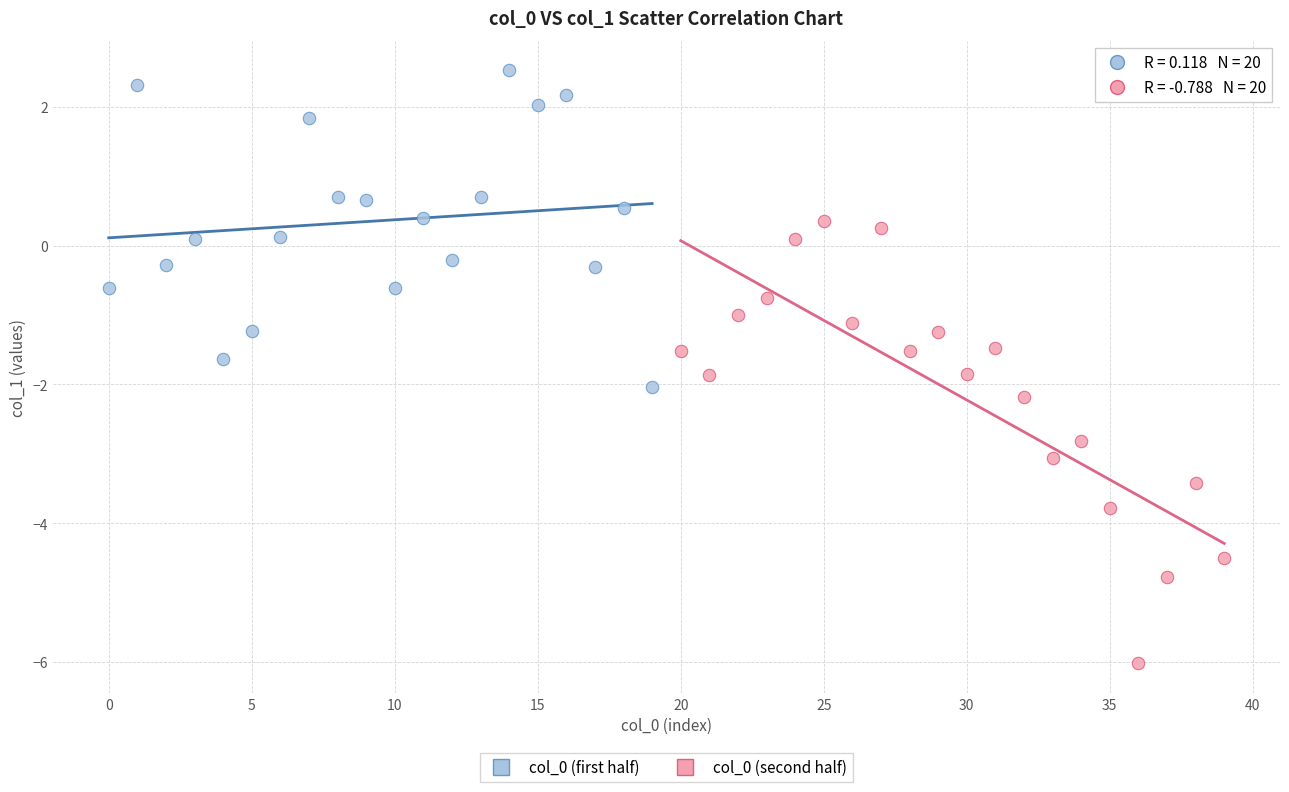

Which series reaches the minimum Y coordinate?

col_0 (second half)